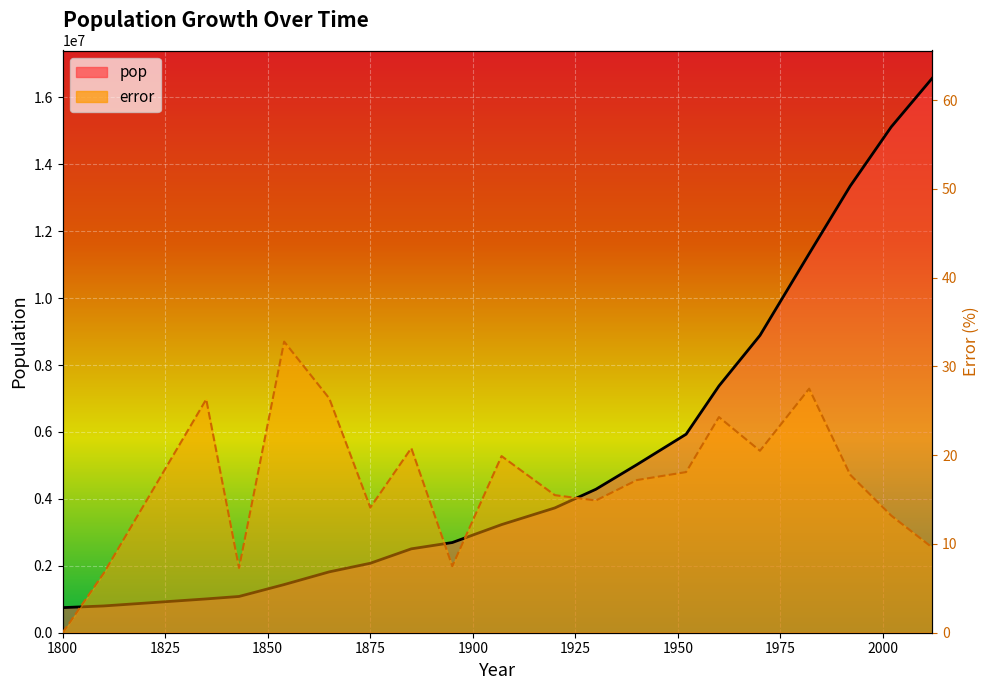

Is it true that error_line equals 3.8 at 17?

False